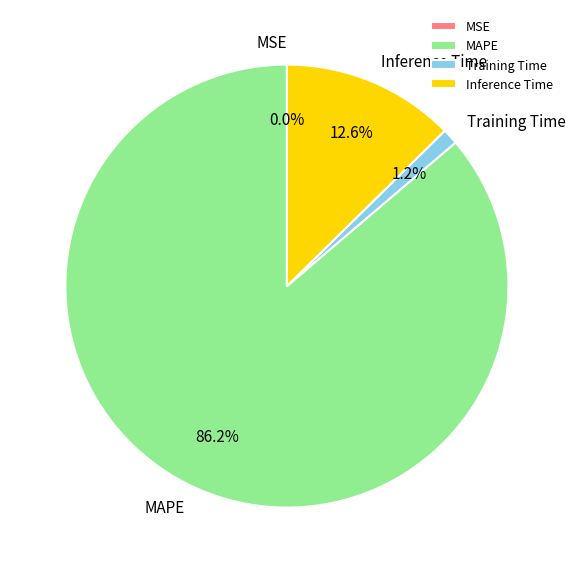

Which slice represents more than half of the pie?

MAPE